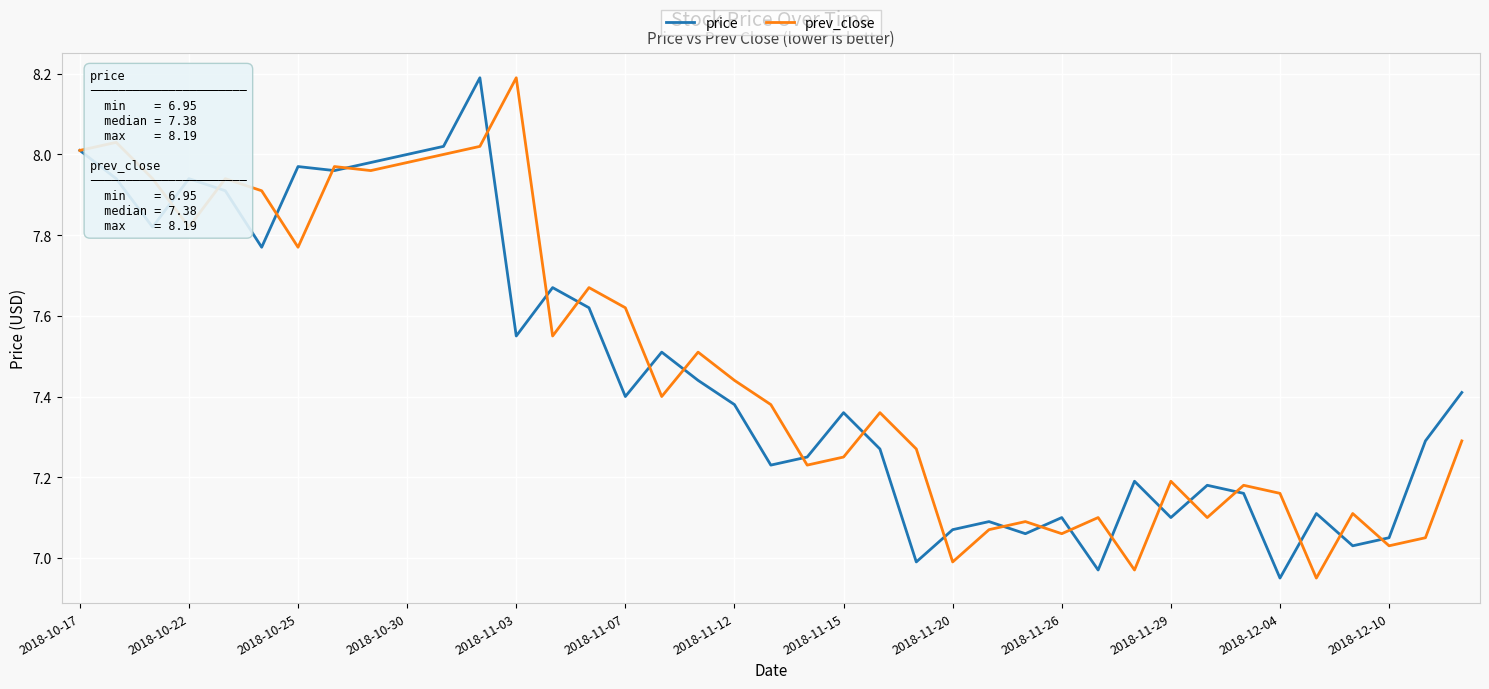

What is the highest value of the price series?

8.2